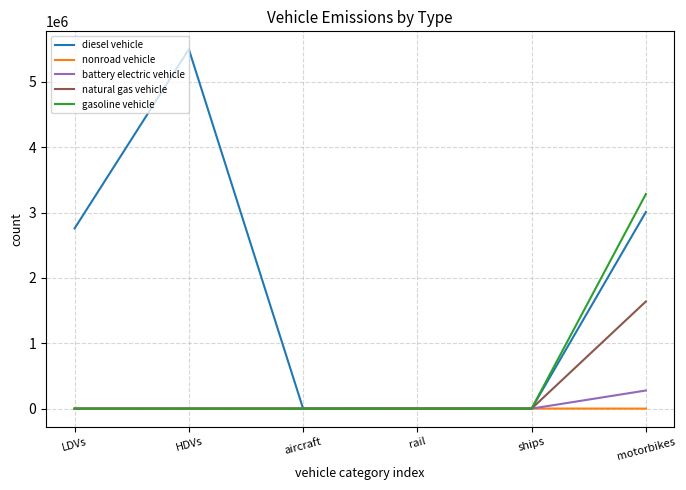

Where is the first local maximum for diesel vehicle?

HDVs